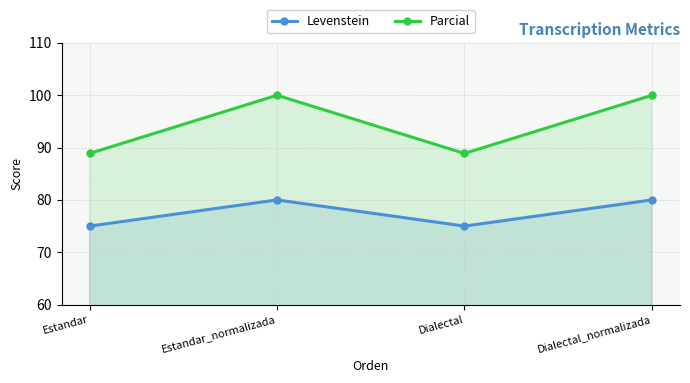

What is the label of the 3rd point from the right?

Estandar_normalizada